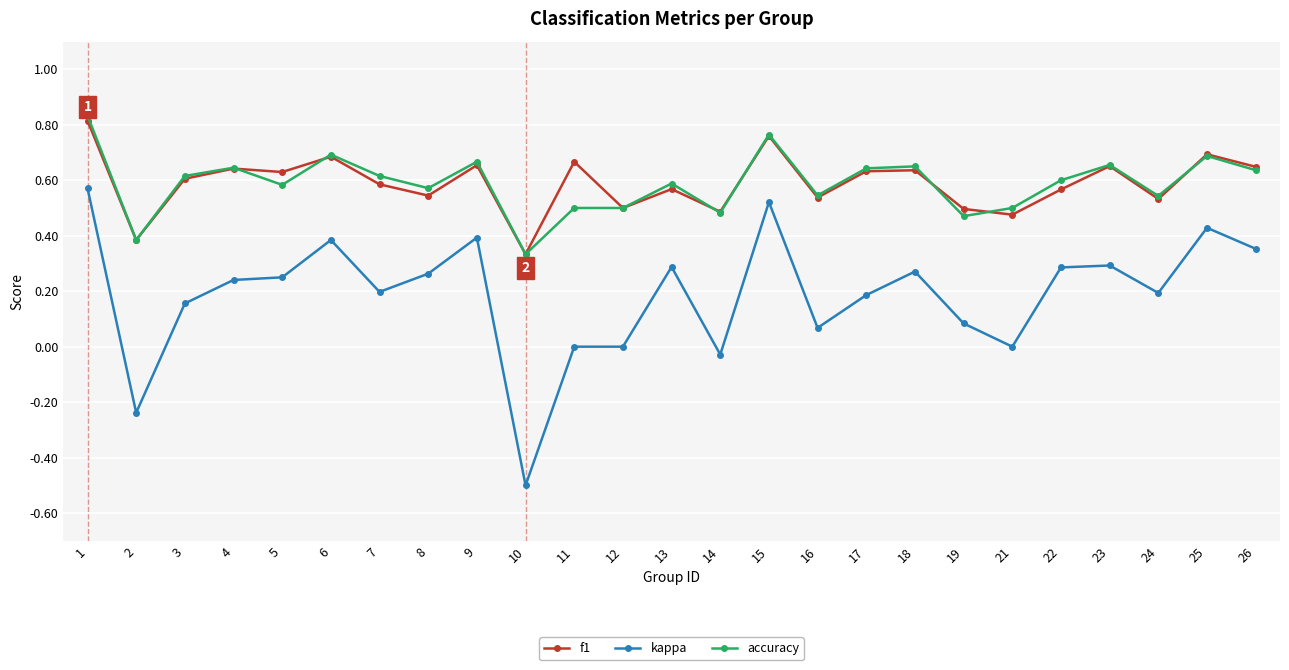

The value of kappa at 17 is 0.1. True or false?

False